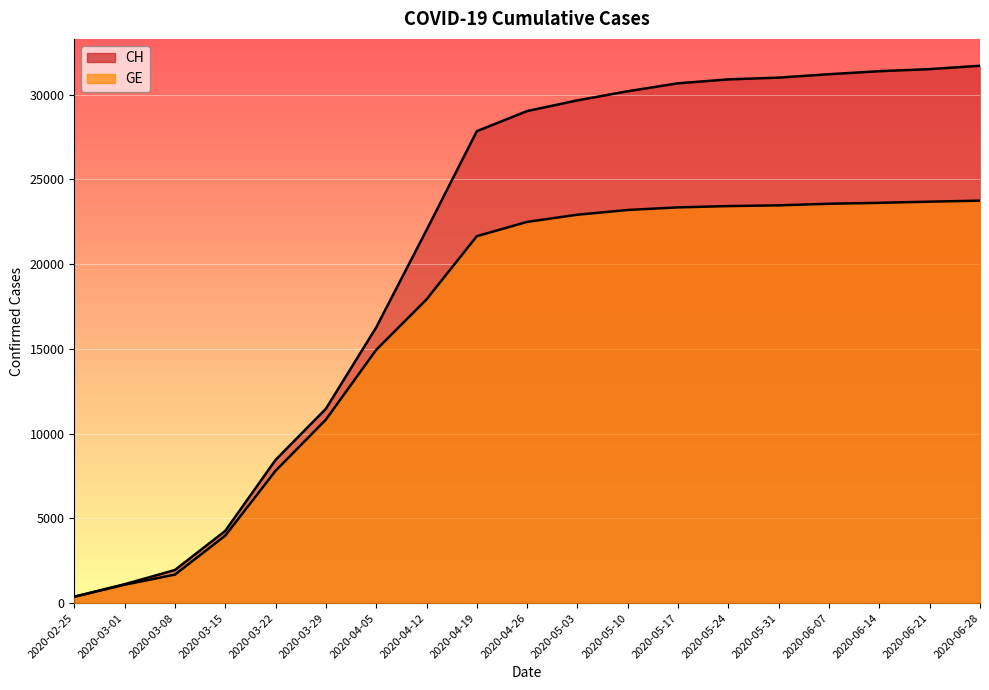

How many lines are shown in the chart?

2